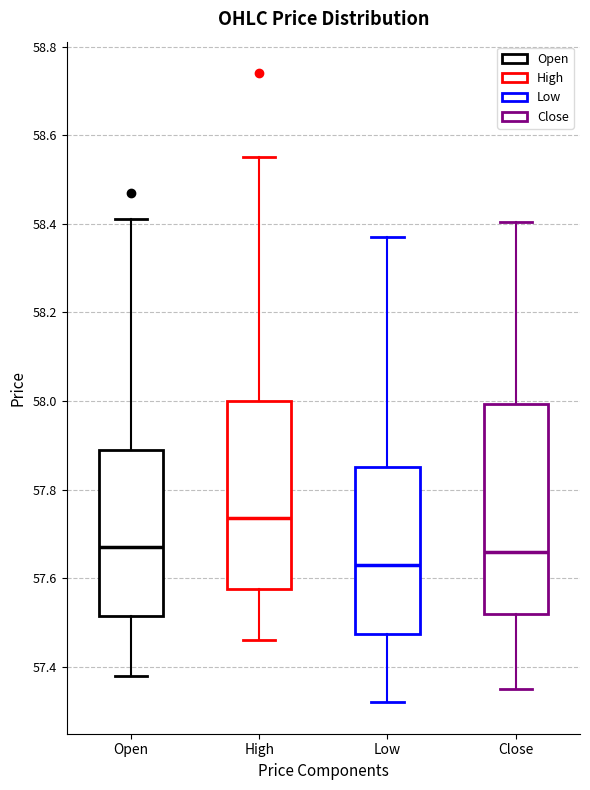

Reading left to right, read every box against the y-axis: the position of its median line, the range the box covers, and the ends of its whiskers. The values are not printed on the chart, so give them approximately, as read against the axis.

Open: median 57.68, box 57.52 to 57.90, whiskers 57.38 to 58.42
High: median 57.74, box 57.58 to 58.00, whiskers 57.46 to 58.56
Low: median 57.64, box 57.48 to 57.86, whiskers 57.32 to 58.38
Close: median 57.66, box 57.52 to 58.00, whiskers 57.36 to 58.40